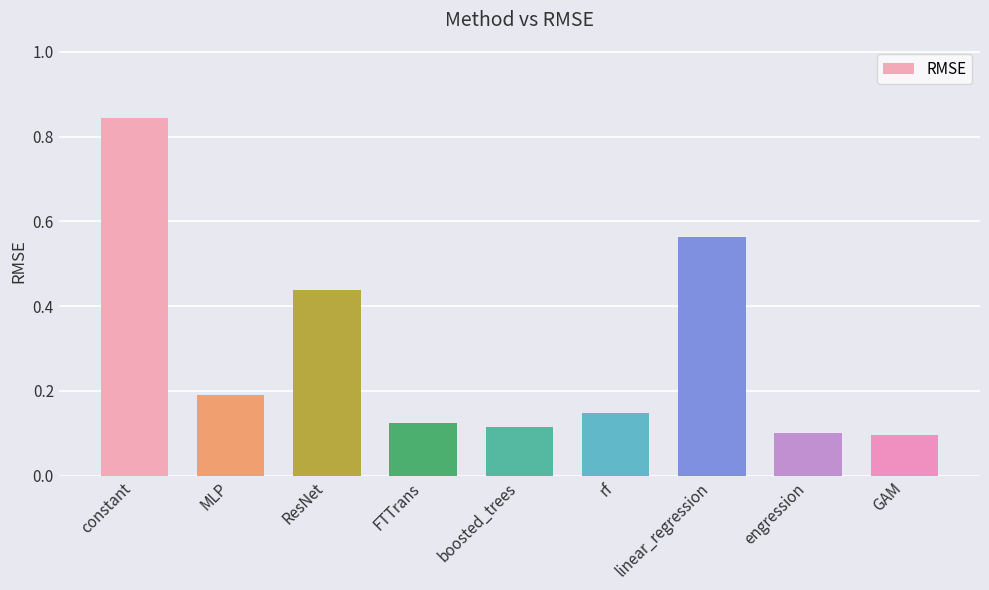

What position from the right is MLP?

8